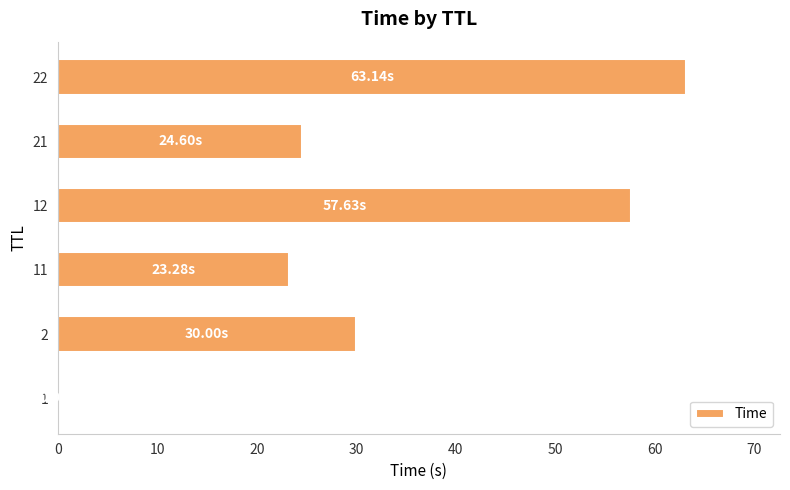

What is the change in value from 2 to 22?

+33.1